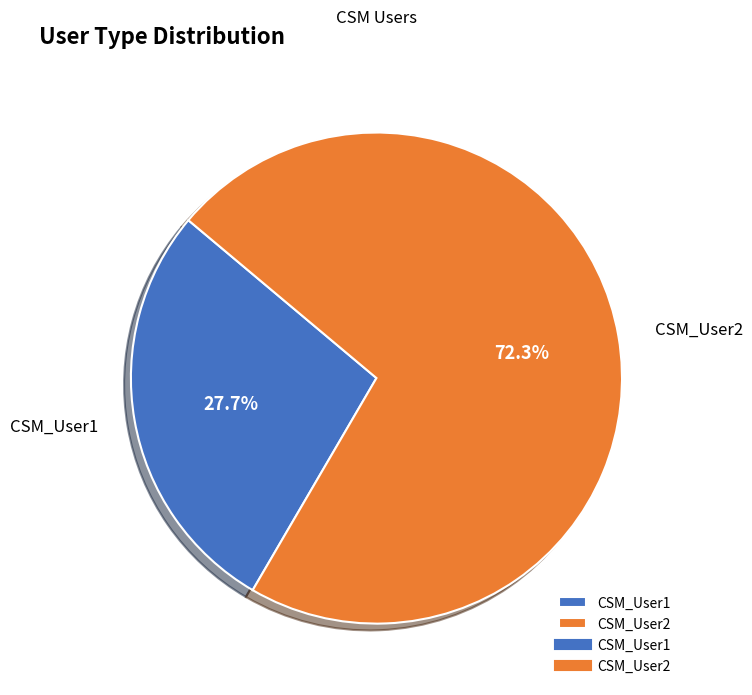

To the nearest percent, what is the combined percentage of CSM_User1 and CSM_User2?

100%